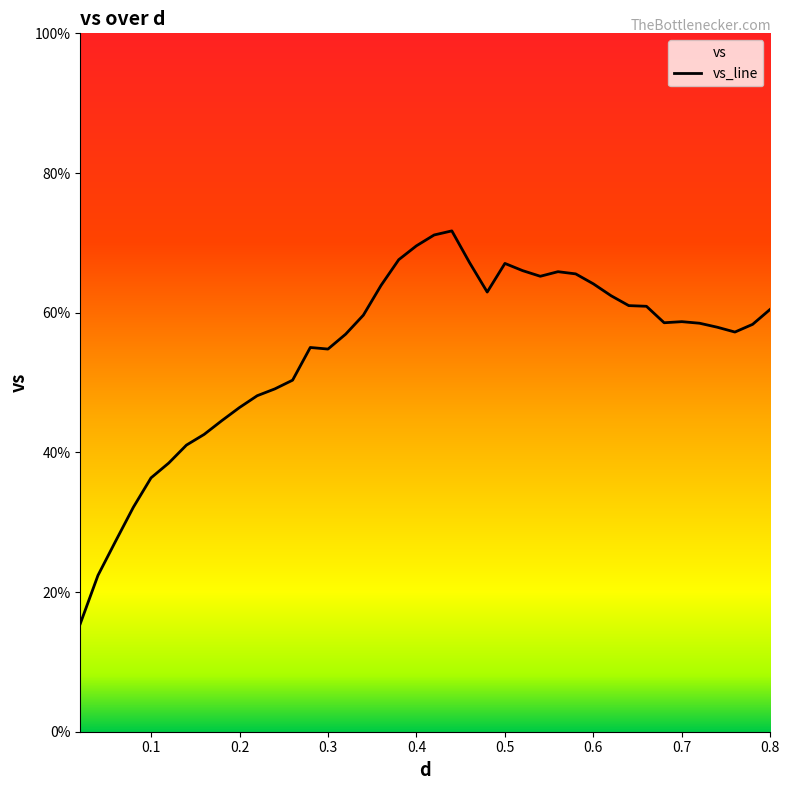

Is it true that the value at 0.6 is 99.6?

False